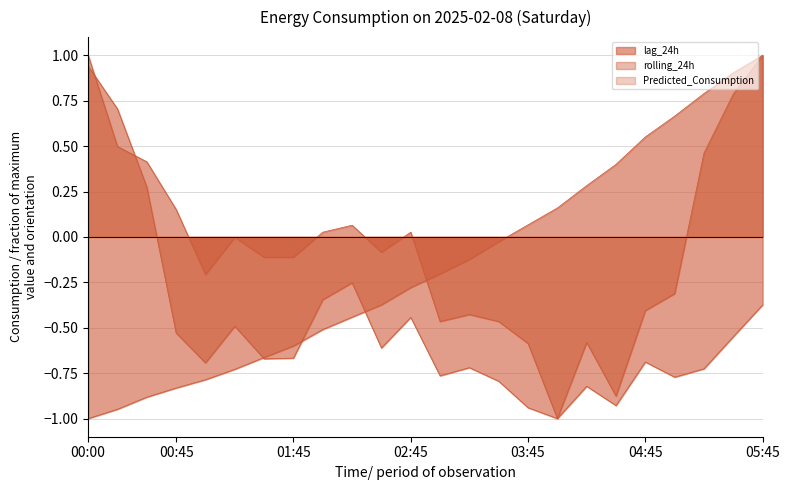

Rank the categories by lag_24h value from highest to lowest.

05:45, 00:00, 05:30, 00:15, 05:15, 00:30, 02:15, 05:00, 02:00, 04:45, 02:45, 01:15, 00:45, 04:15, 02:30, 01:45, 01:30, 01:00, 03:15, 03:00, 03:30, 04:30, 03:45, 04:00